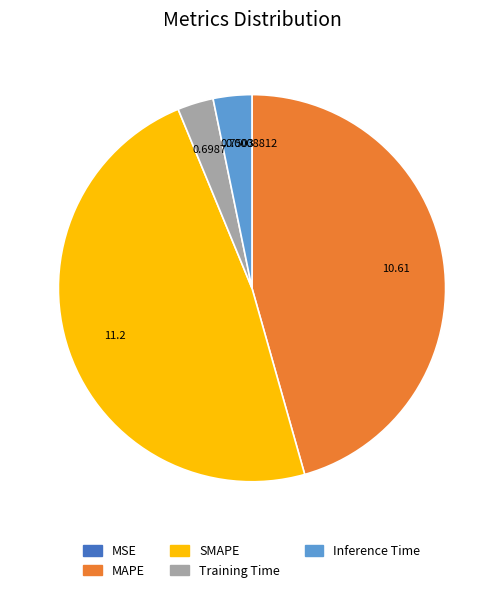

Is there any slice that represents more than half of the pie?

No